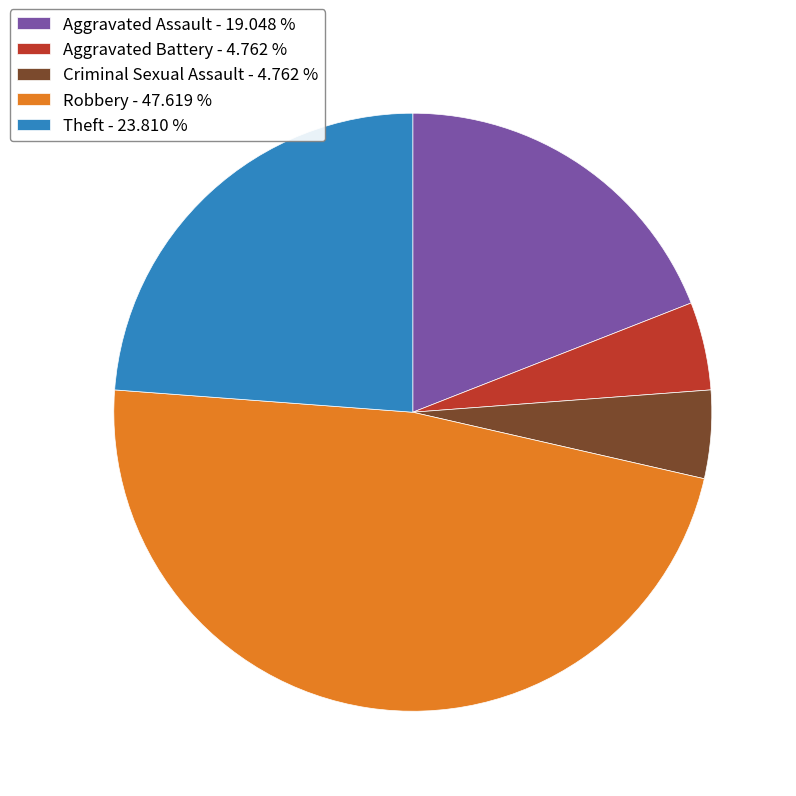

Is the sum of Criminal Sexual Assault - 4.762 % and Aggravated Battery - 4.762 % greater than half?

No